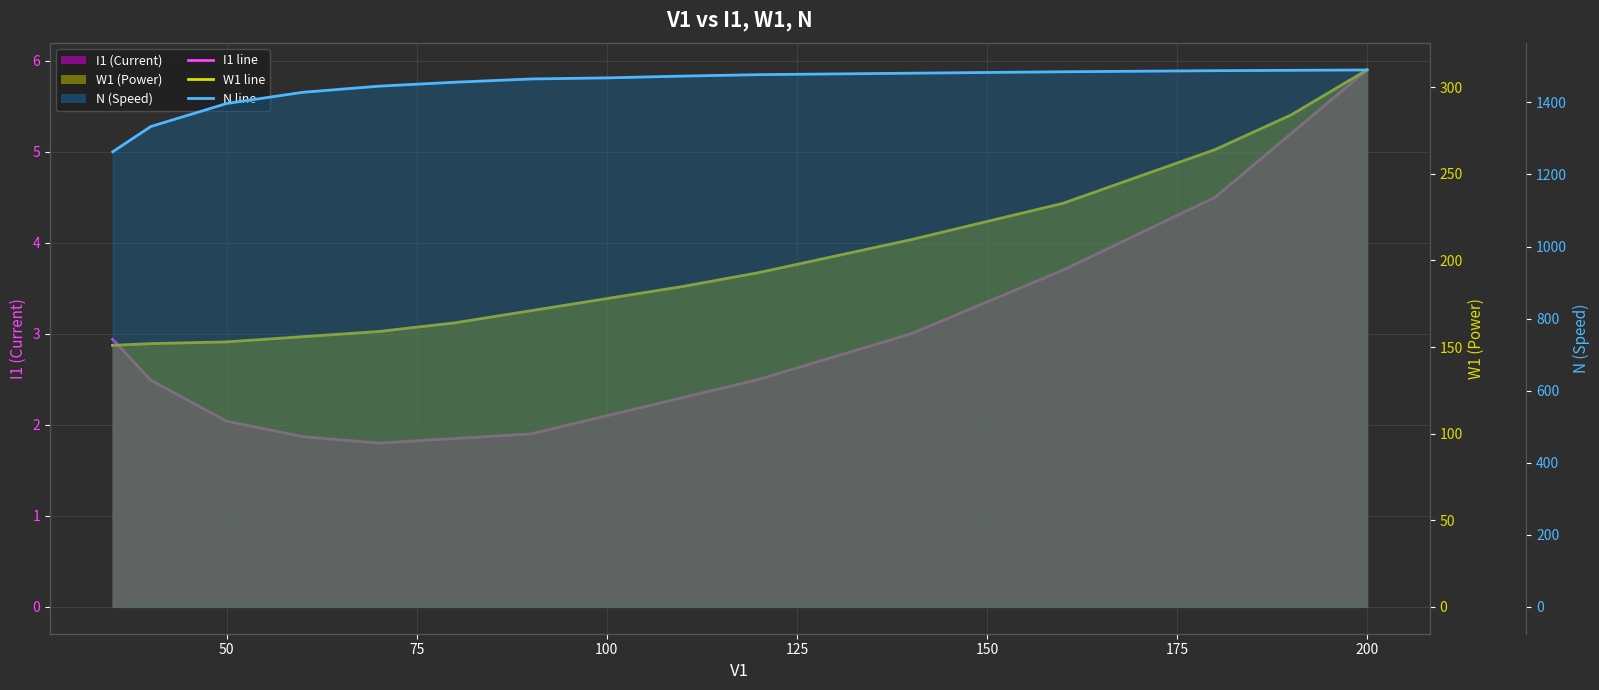

The N line series shows 2358.9 at 225. True or false?

False